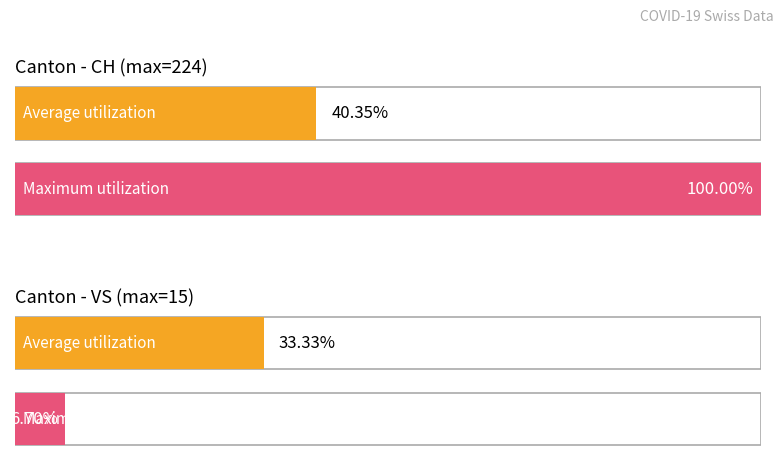

Which series has the widest spread of values?

CH